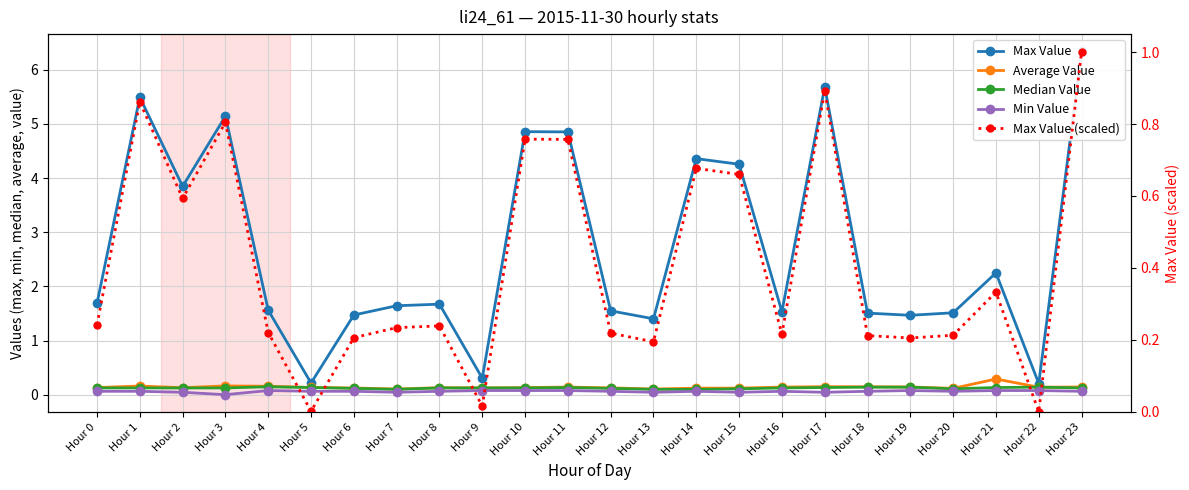

What is the maximum value for Median Value?

0.1